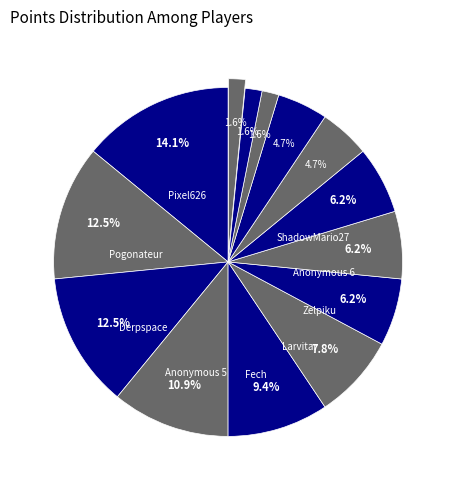

Which slice is the largest?

Pixel626